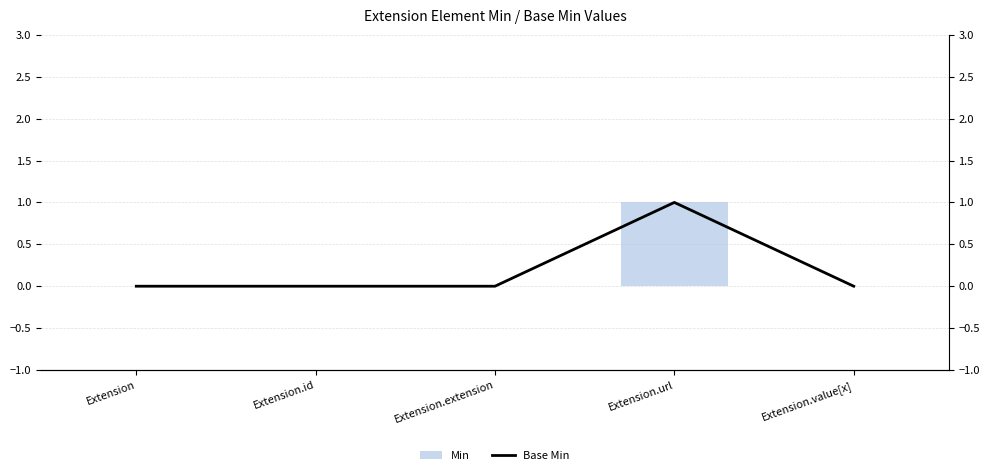

The Base Min series shows 0 at Extension.value[x]. True or false?

True